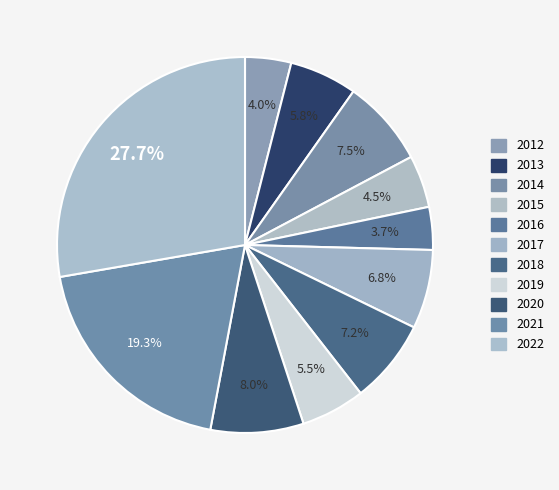

Which has a higher value, 2020 or 2014?

2020